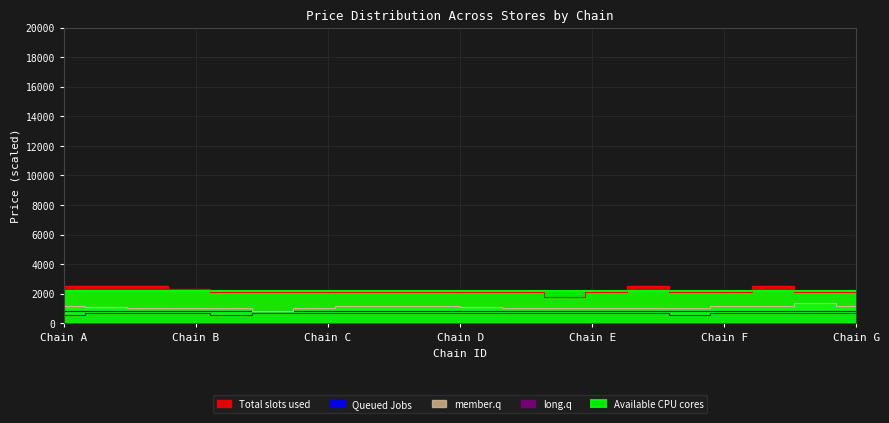

True or false: long.q and member.q intersect in this chart.

False